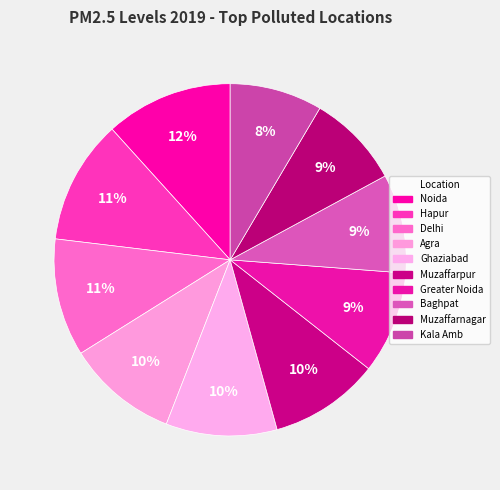

What is the largest slice in the pie chart?

Noida